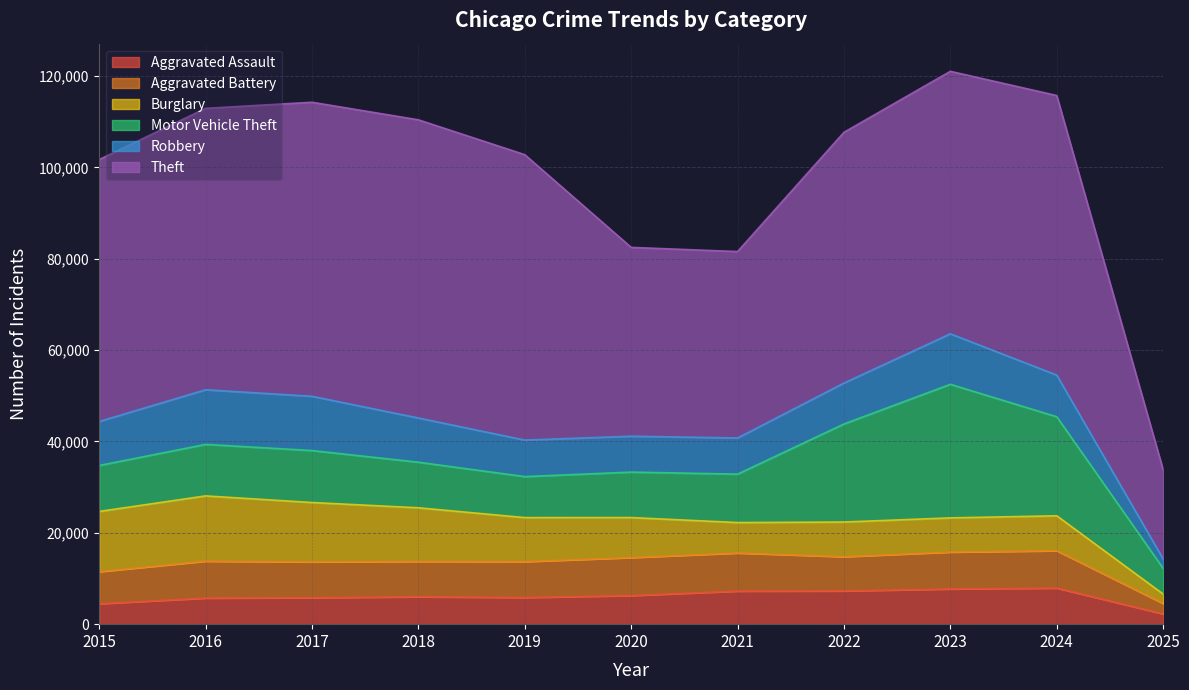

True or false: Theft and Aggravated Assault cross at least once.

False